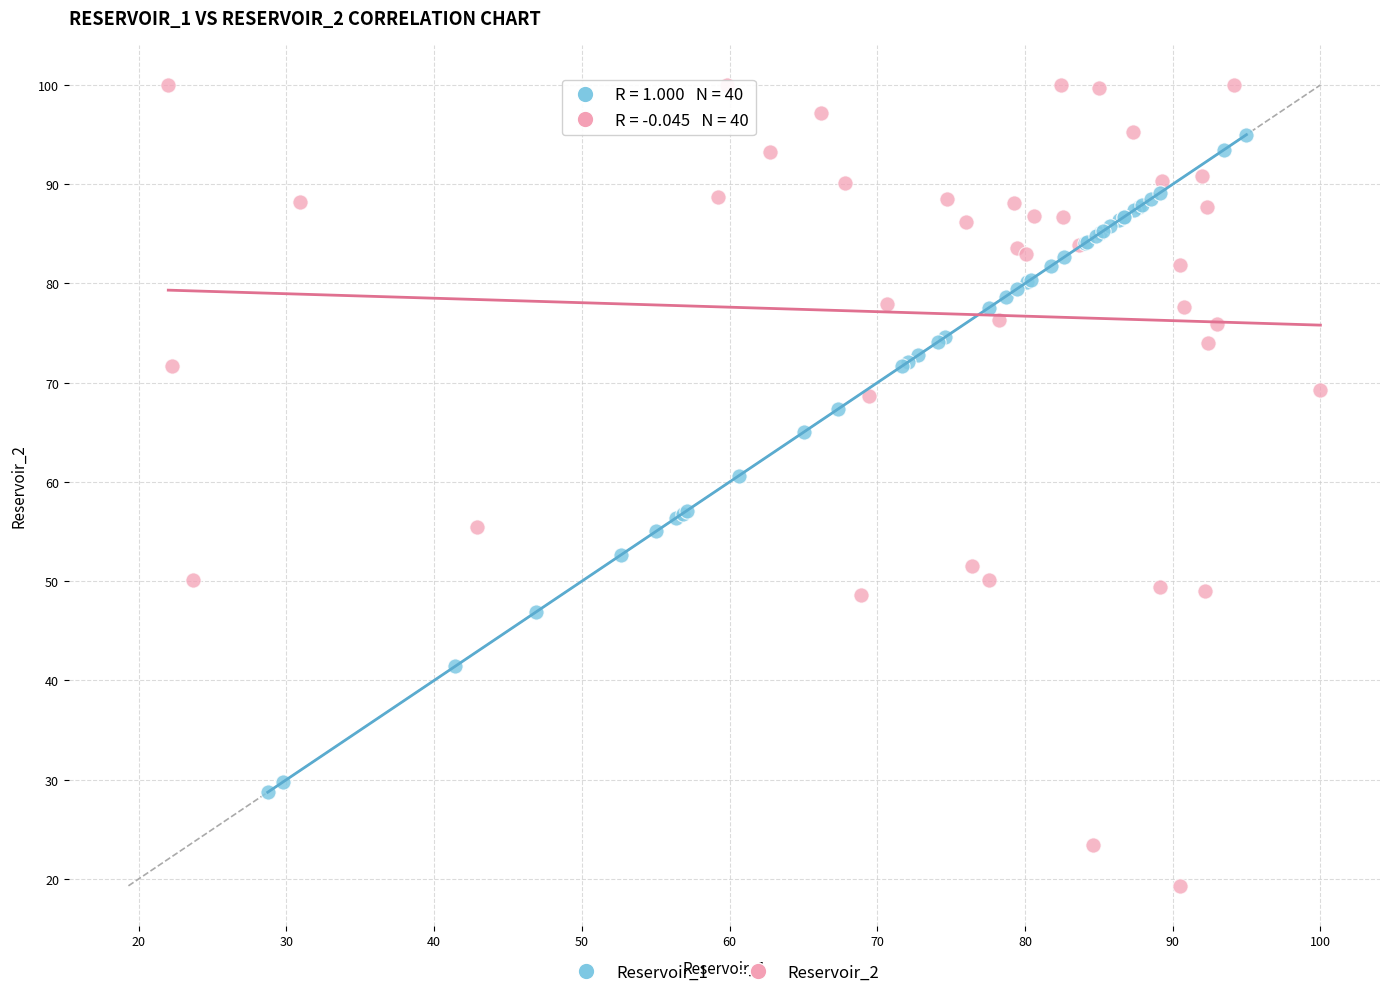

What are all the series names shown in the legend?

Reservoir_1, Reservoir_2